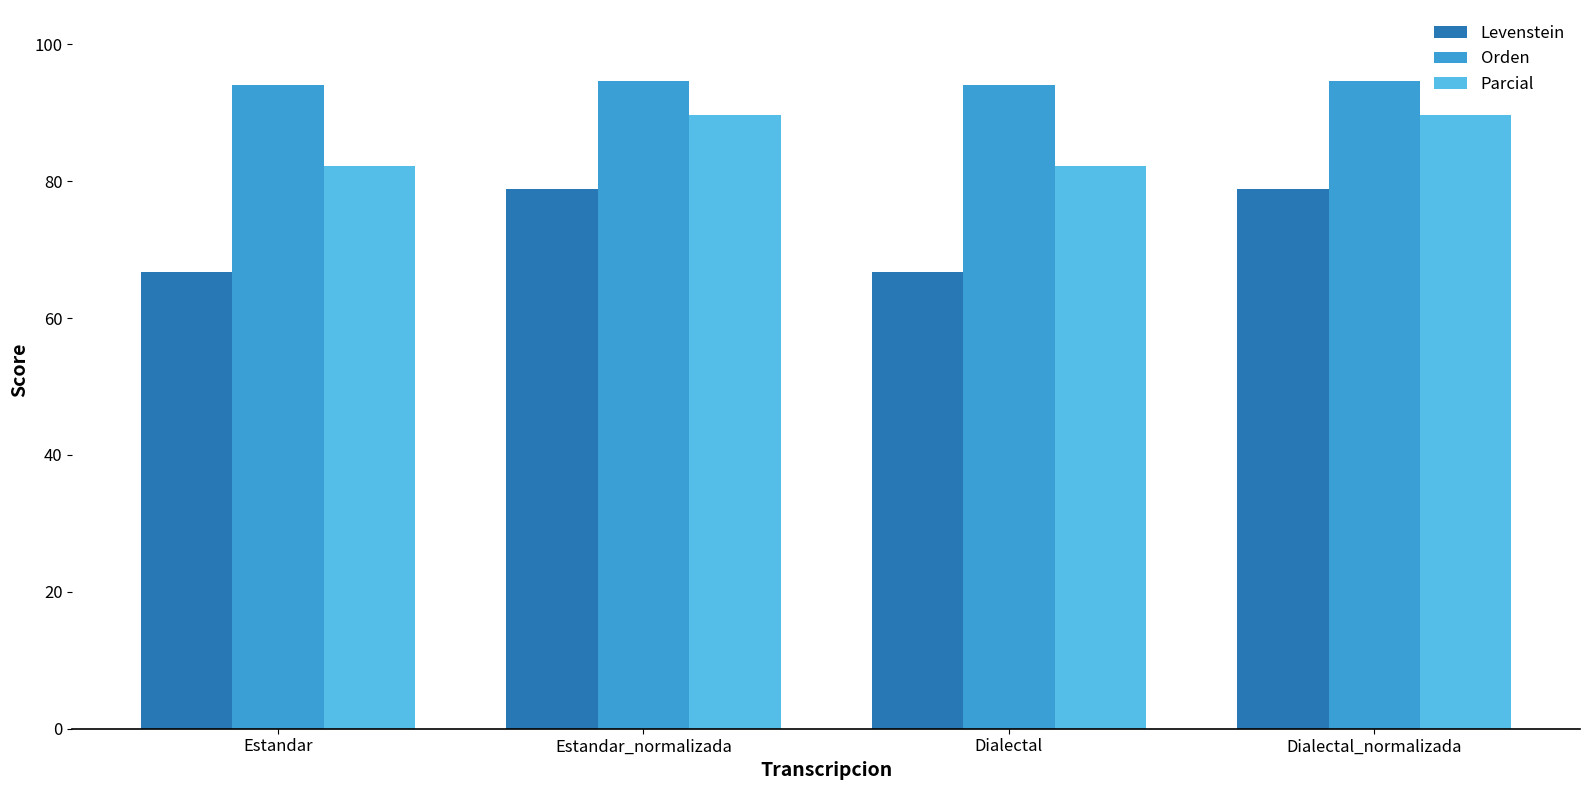

At how many categories does at least one series exceed 83?

4